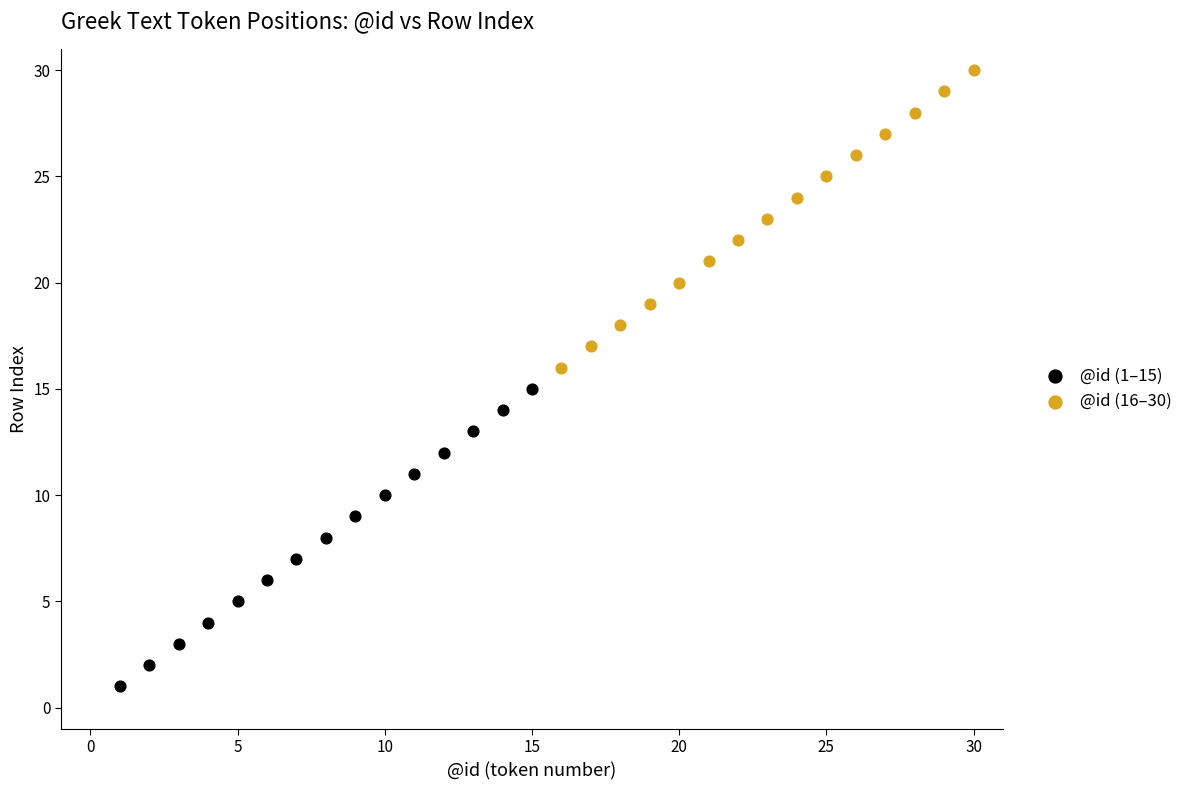

Which series contains the highest Y value?

@id (16–30)